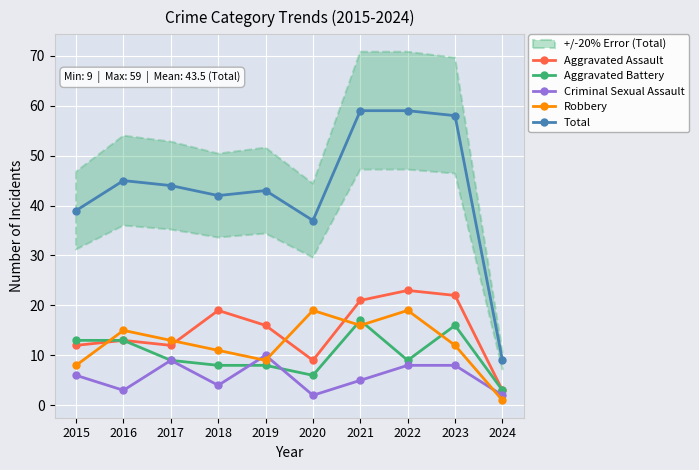

What is the difference between the maximum and minimum values in the Criminal Sexual Assault series?

8